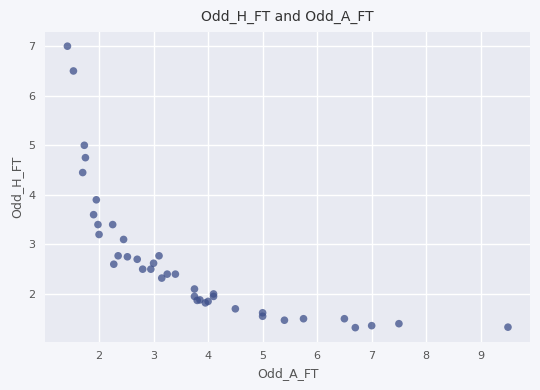

What Y value in the scatter plot is closest to 4?

3.9